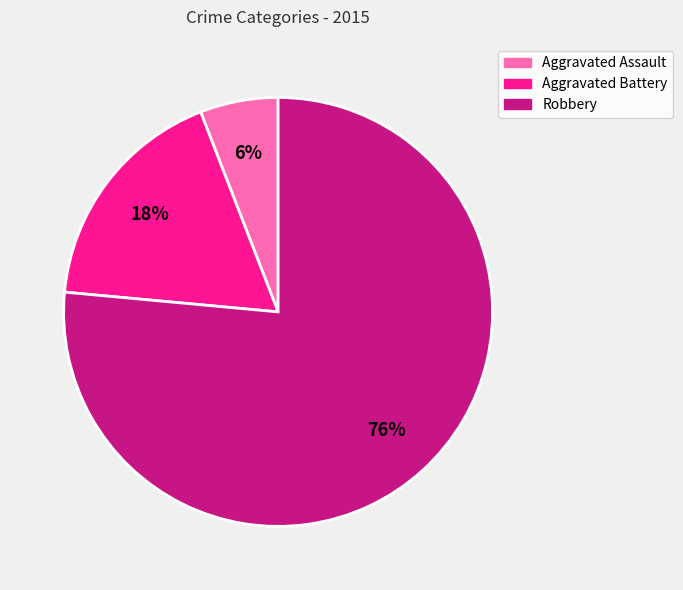

Count the number of slices in the pie.

3